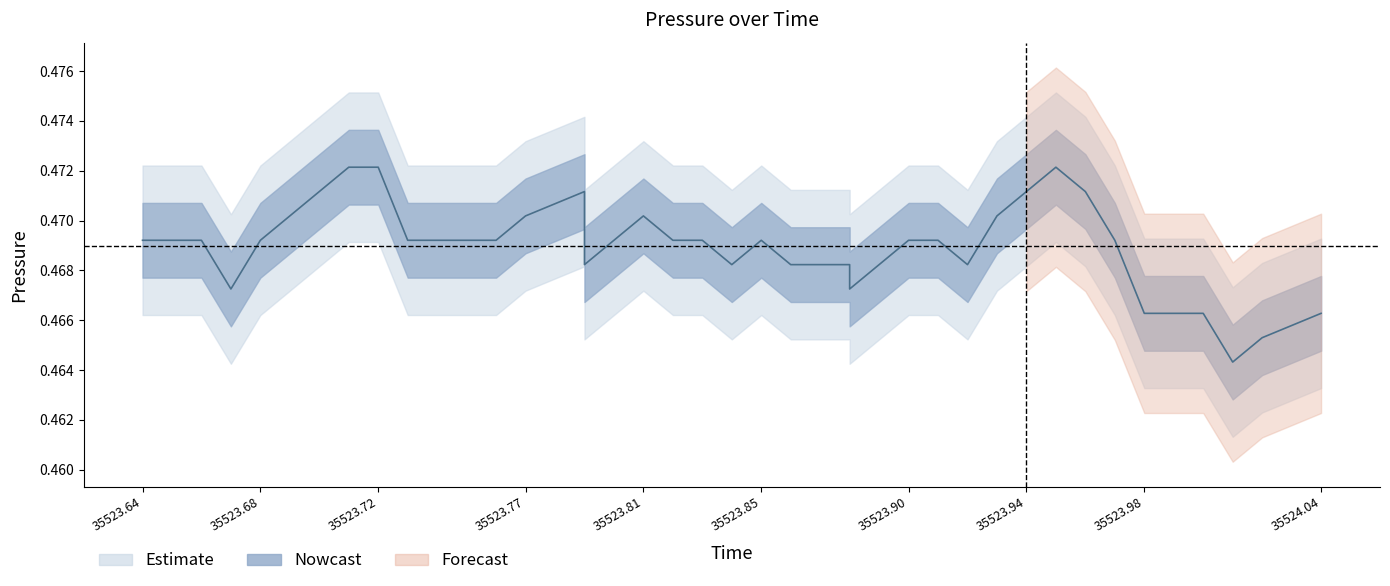

How many lines are shown in the chart?

1